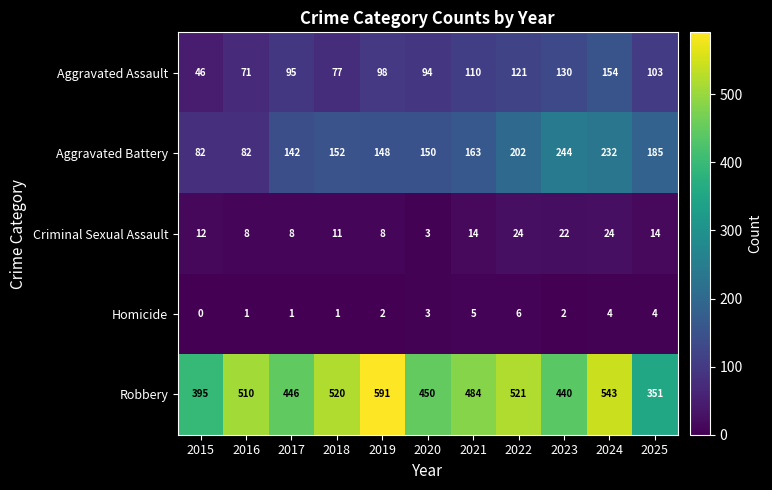

Which series has the widest spread of values?

Robbery